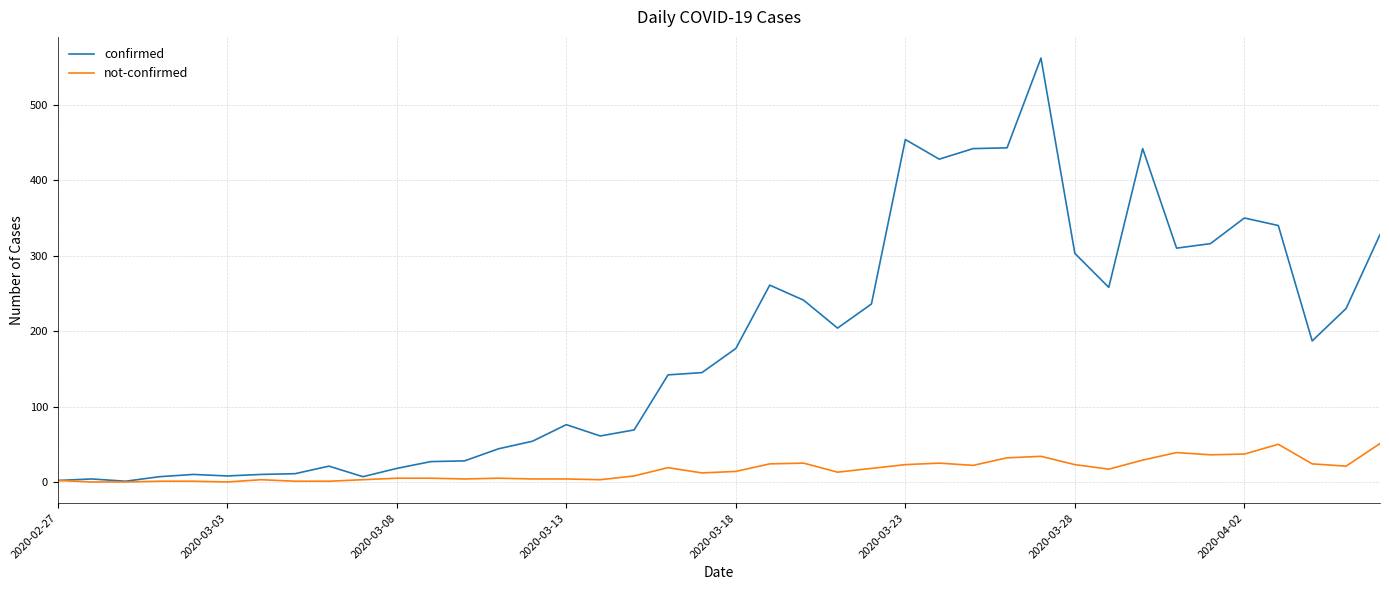

Which series has the largest range (max minus min)?

confirmed